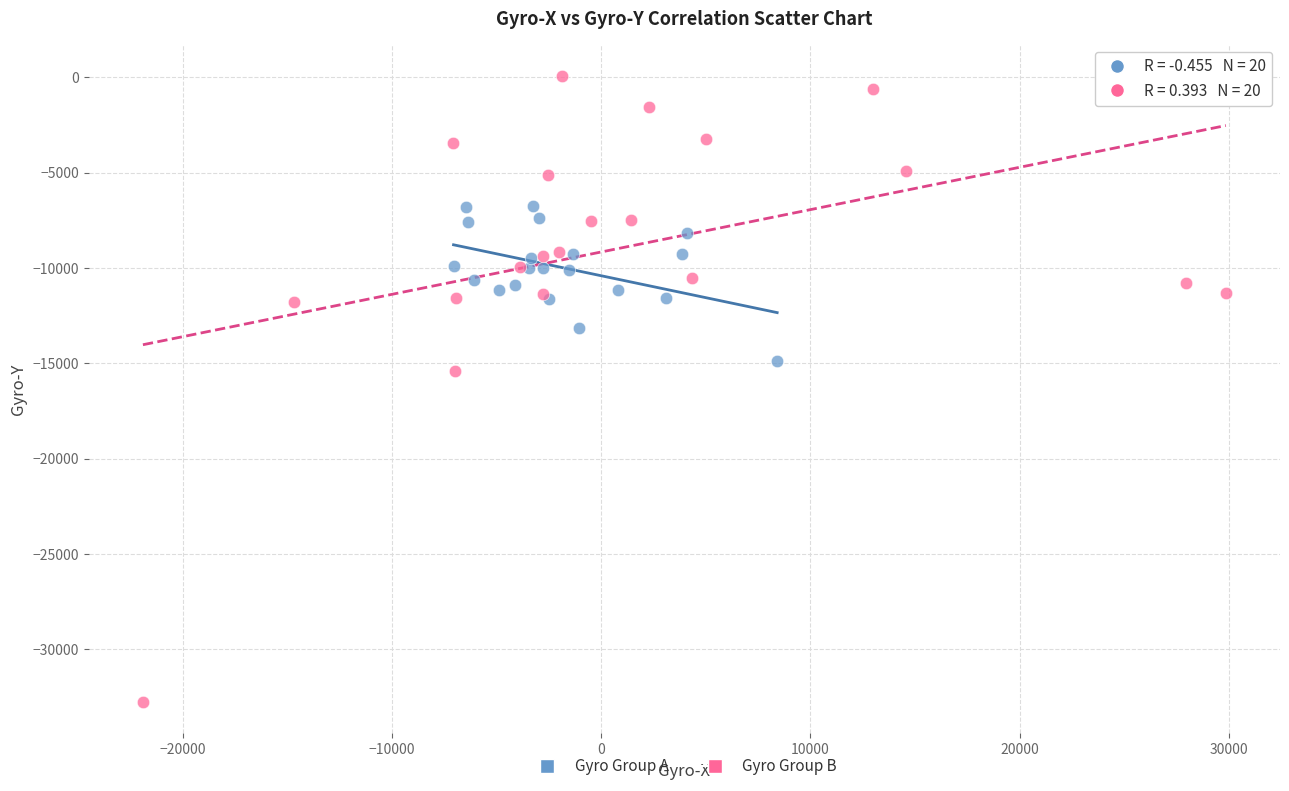

Which series reaches the minimum Y coordinate?

Gyro Group B